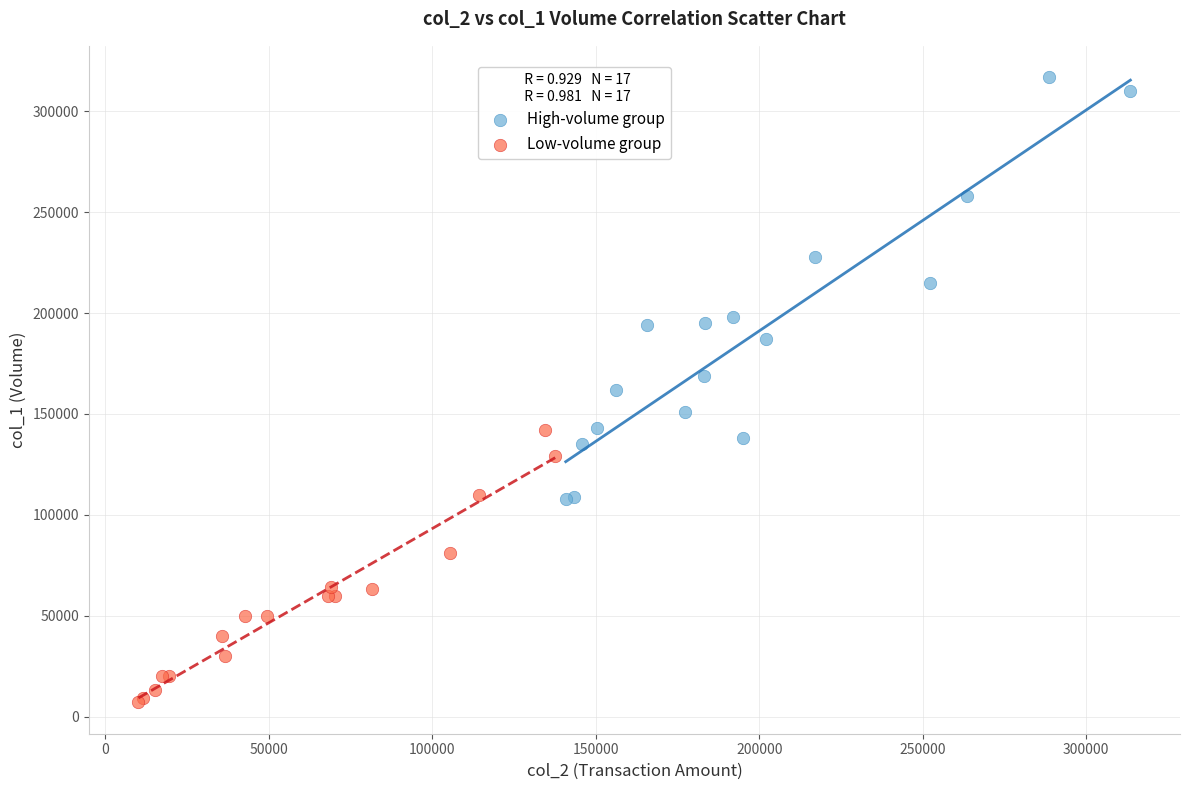

Which series contains the highest Y value?

High-volume group